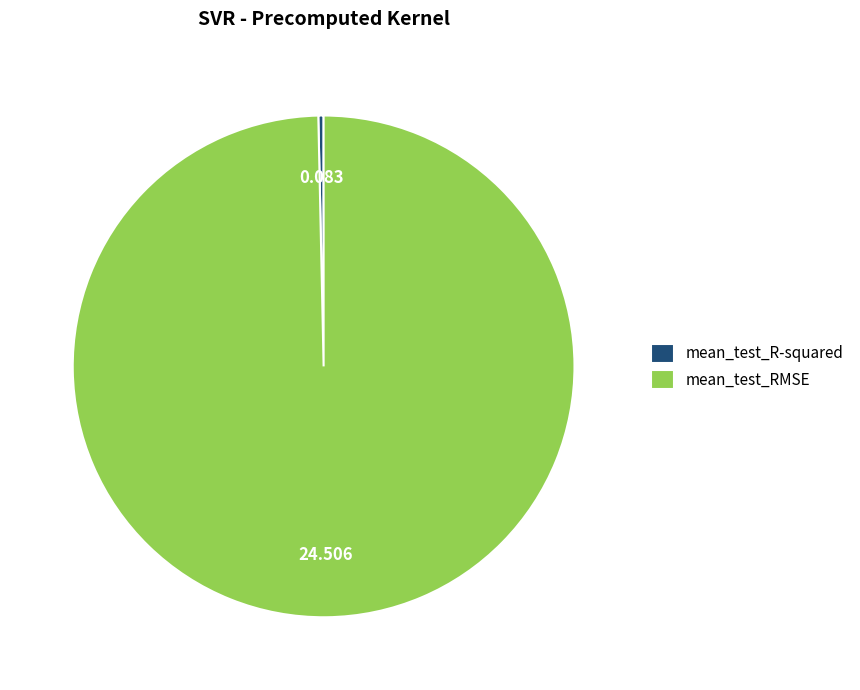

Which slice represents more than half of the pie?

mean_test_RMSE